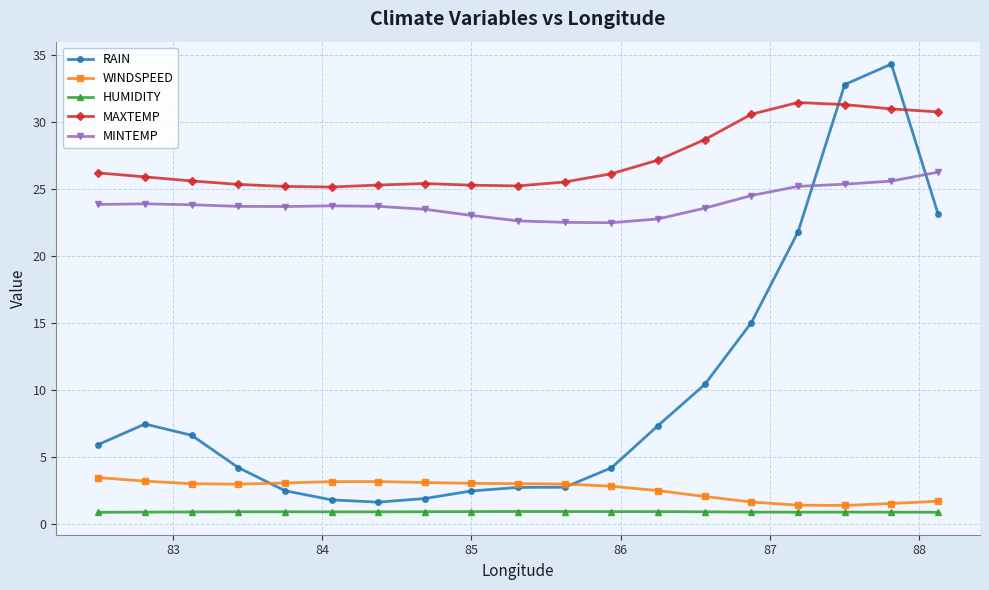

What is the value of the MAXTEMP point at the 16th from the left?

31.4